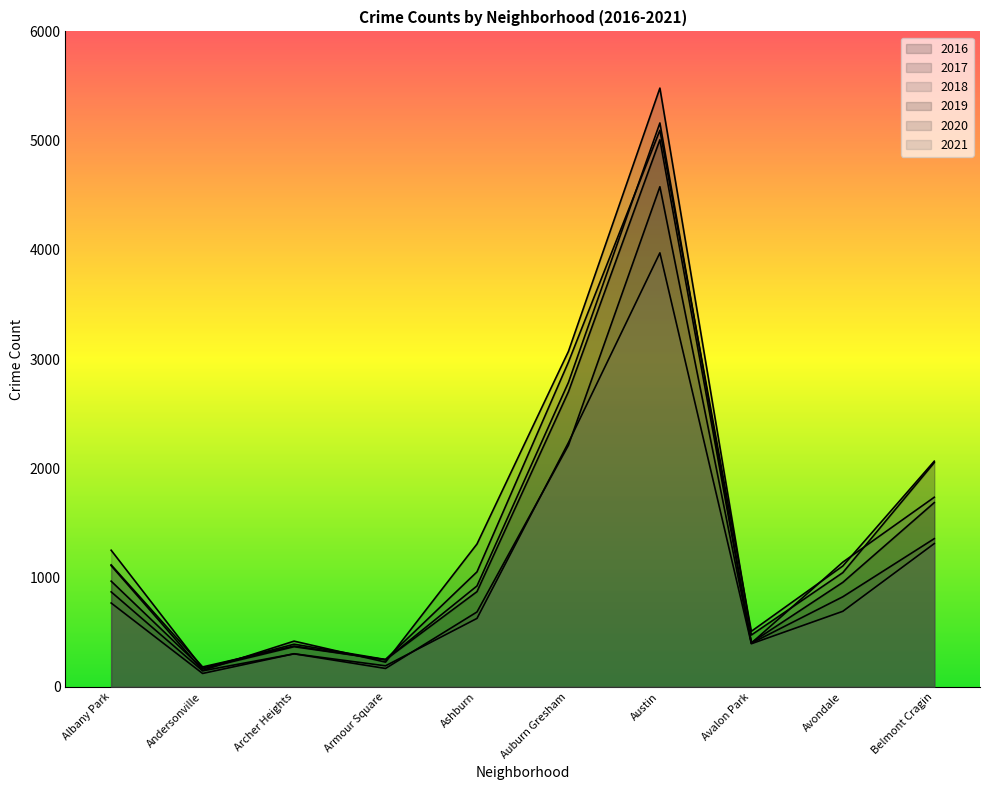

Reading left to right, extract all data points from this chart.

2017: 1251	171	391	251	1053	2973	5095	509	1107	2066
2019: 968	166	368	249	872	2701	5008	405	957	1687
2018: 1117	183	374	248	924	2787	5162	401	1142	1736
2020: 870	147	303	169	686	2212	4578	400	825	1357
2021: 768	123	303	193	627	2236	3973	395	692	1312
2016: 1110	151	419	227	1308	3071	5481	475	1046	2053